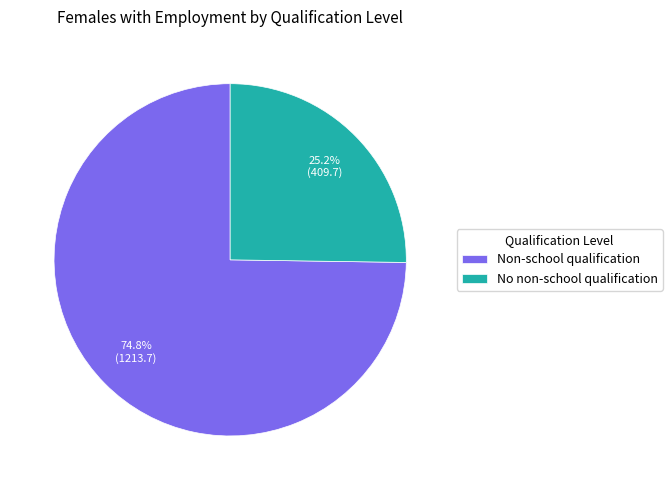

Is the sum of No non-school qualification and Non-school qualification greater than half?

Yes